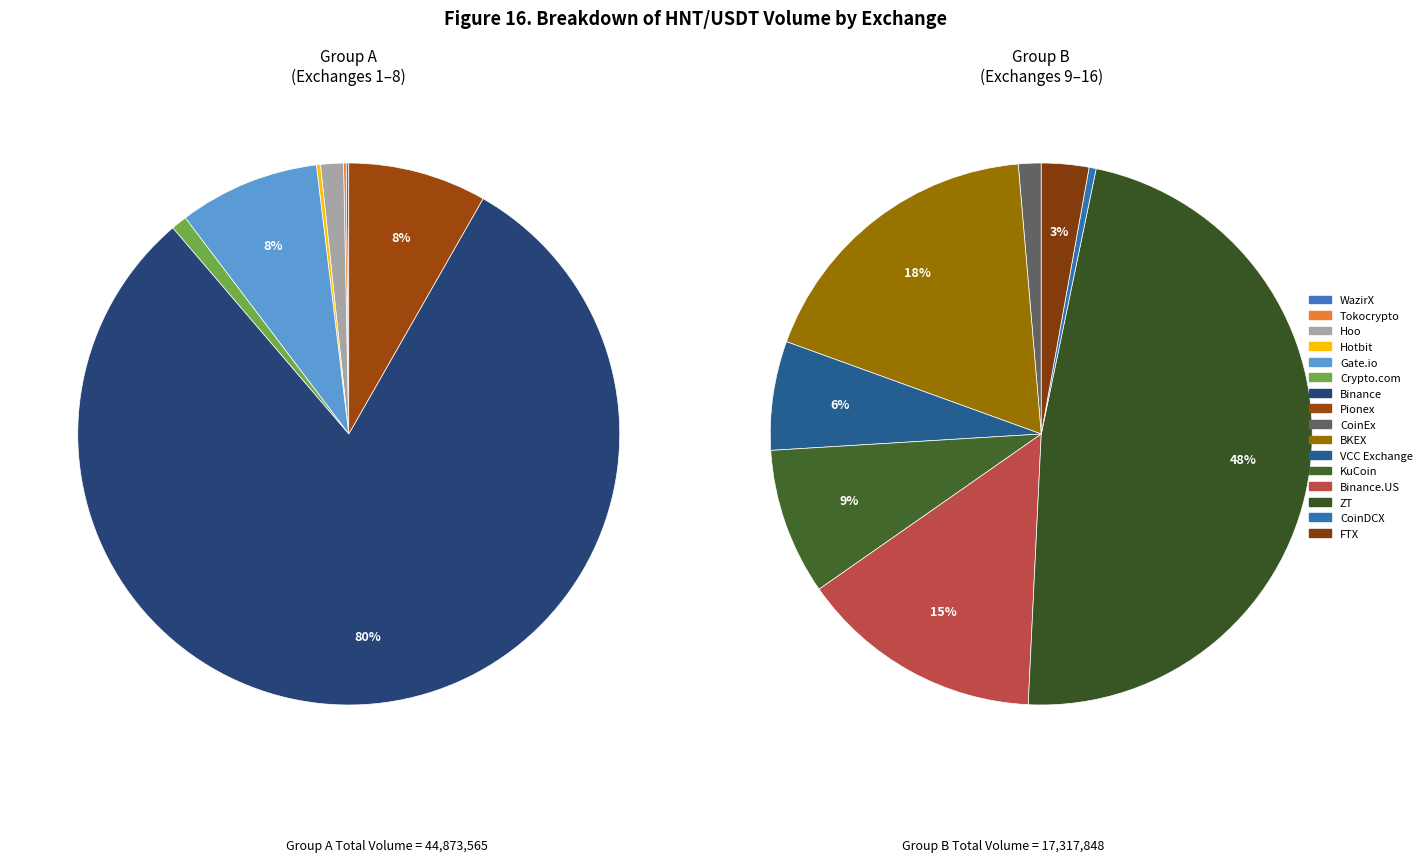

What is the ratio of the value at Hoo to the value at Pionex?

0.2